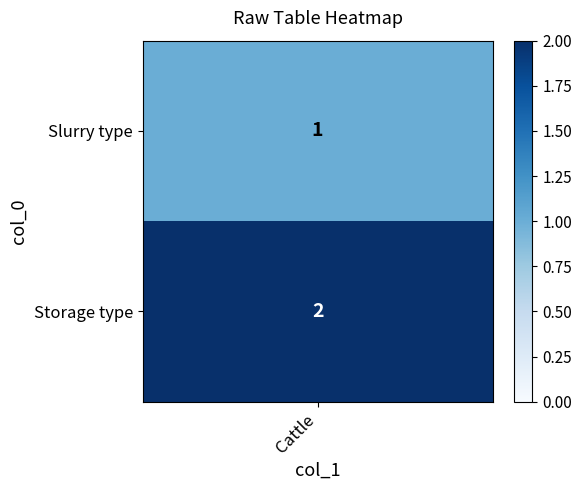

Approximately how many times larger is the value at 0 compared to 1?

0.5